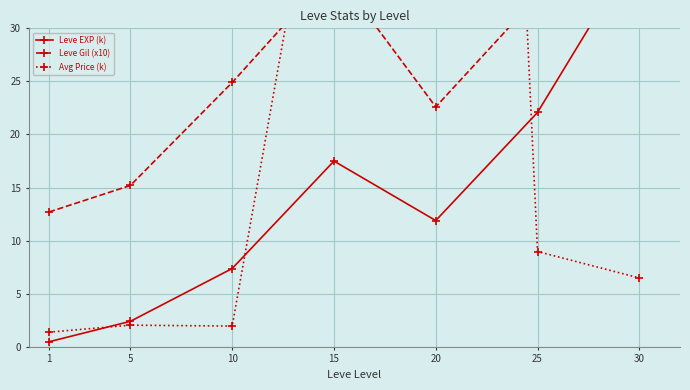

Which series has the largest range (max minus min)?

Avg Price (k)